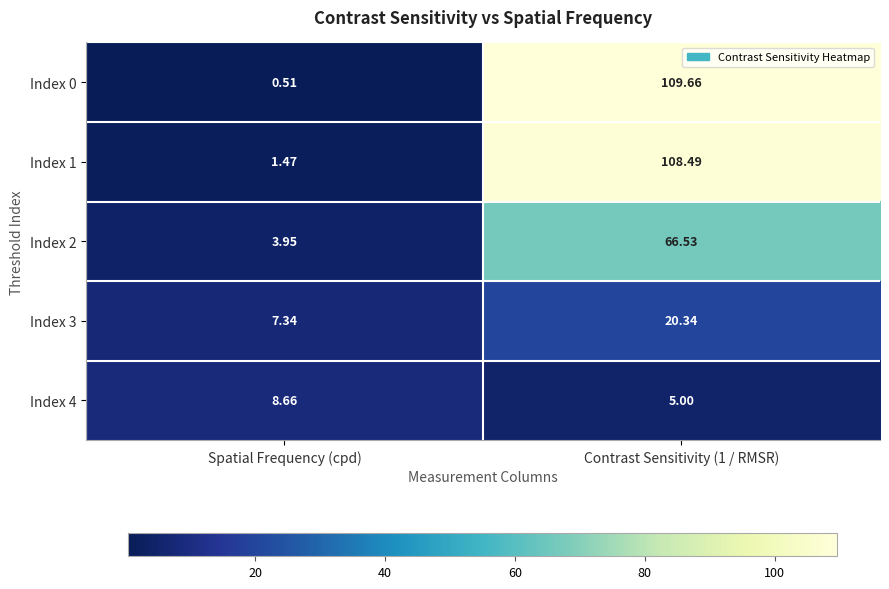

Which category has the lowest value across all series?

Spatial Frequency (cpd)